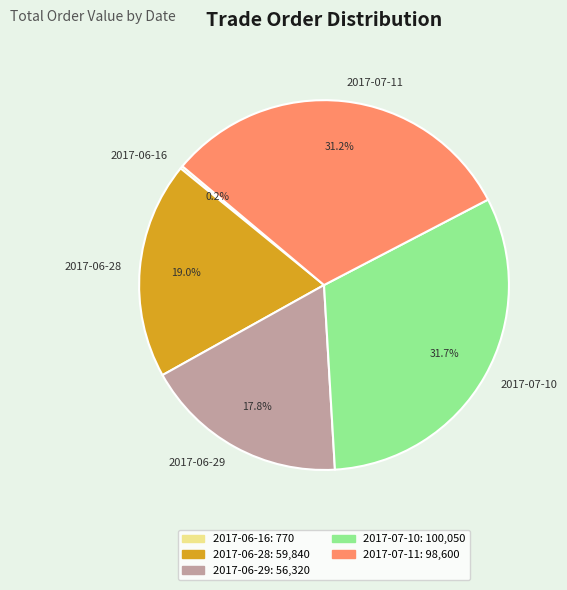

Is it true that 2017-07-11 is 31% of the pie?

True